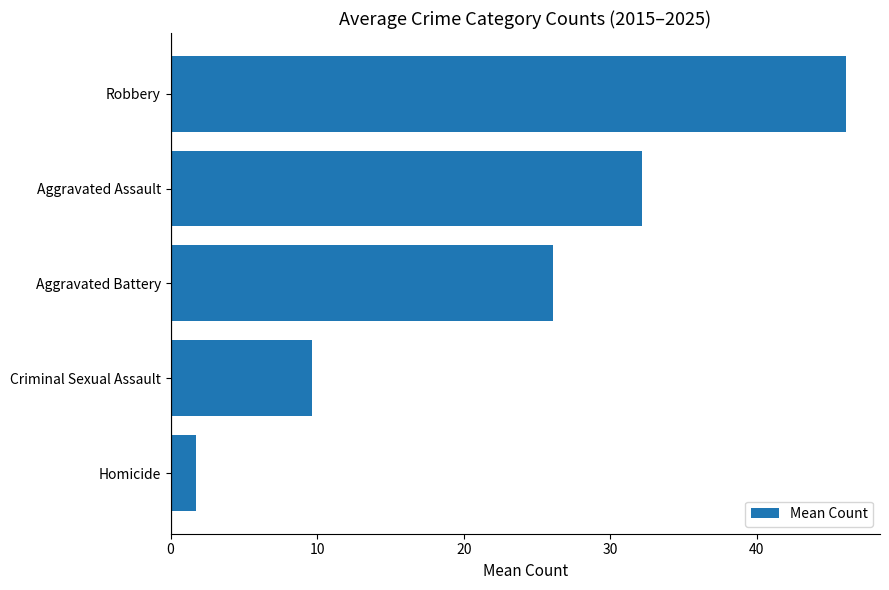

Count the number of data series in this chart.

1